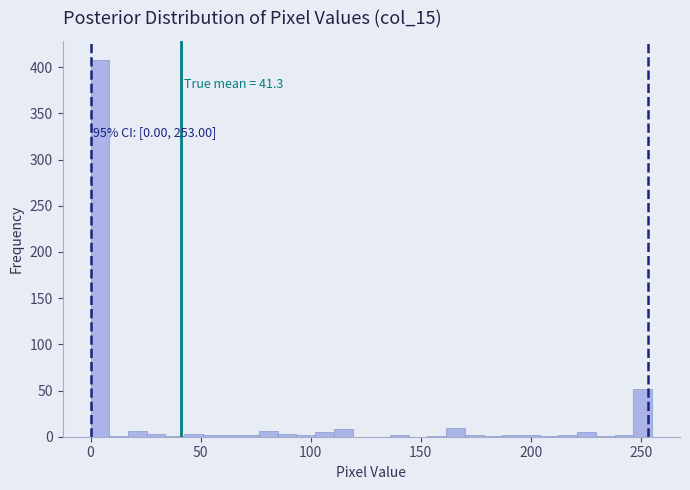

Read against the x-axis, roughly where is the centre of the tallest bar?

5